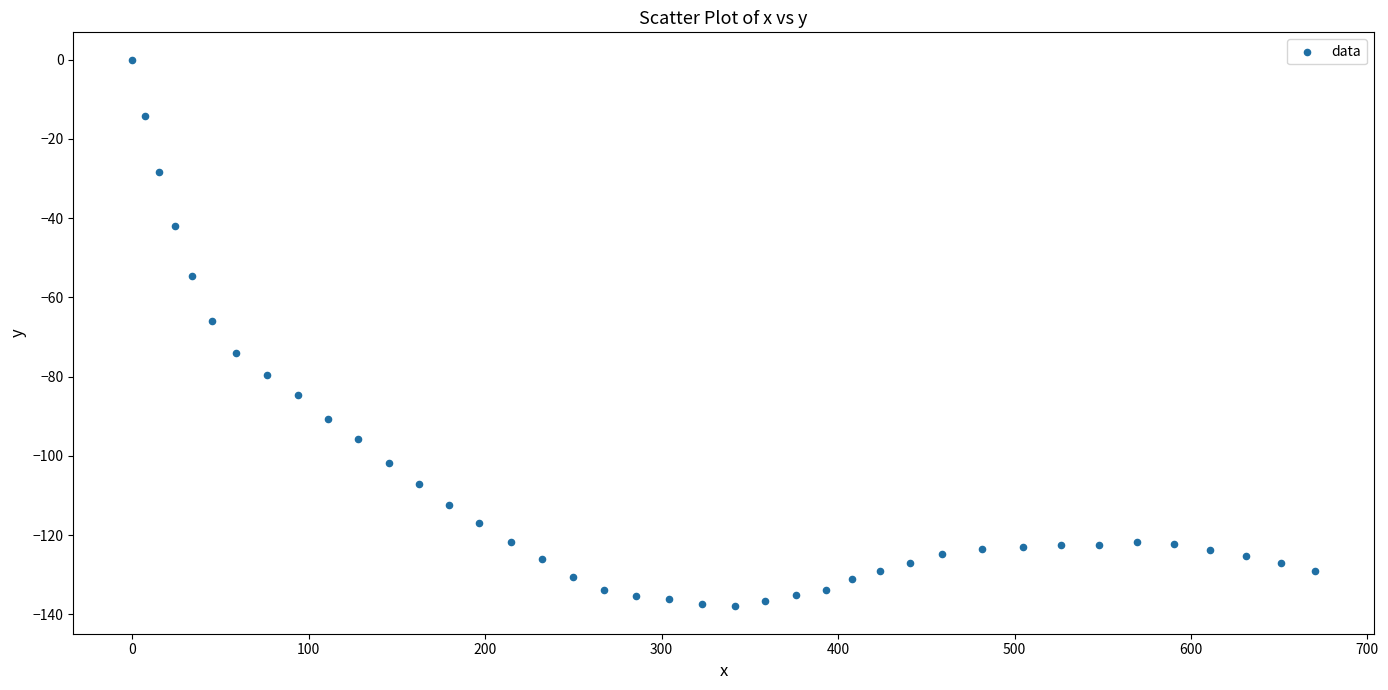

What is the range of X values (max minus min)?

670.1